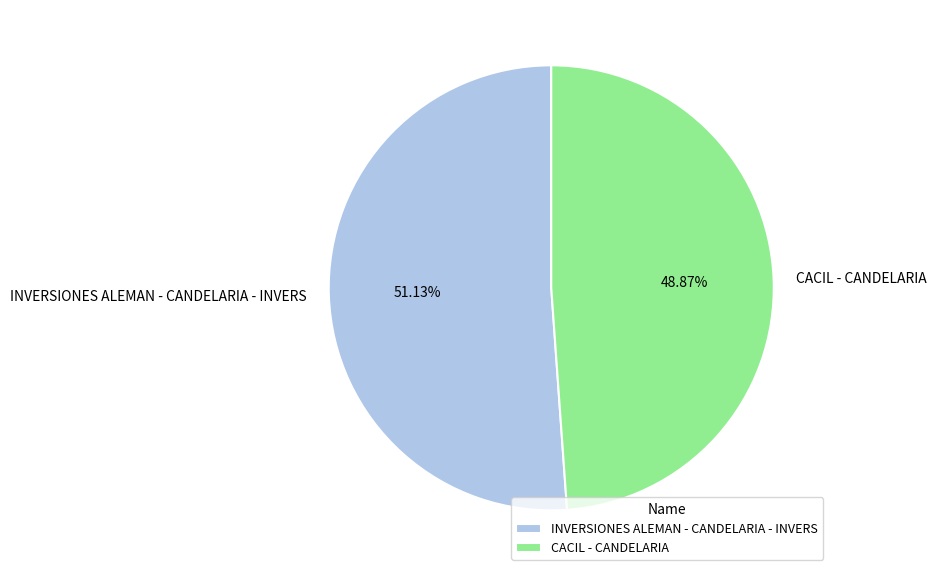

How many segments does this pie chart have?

2